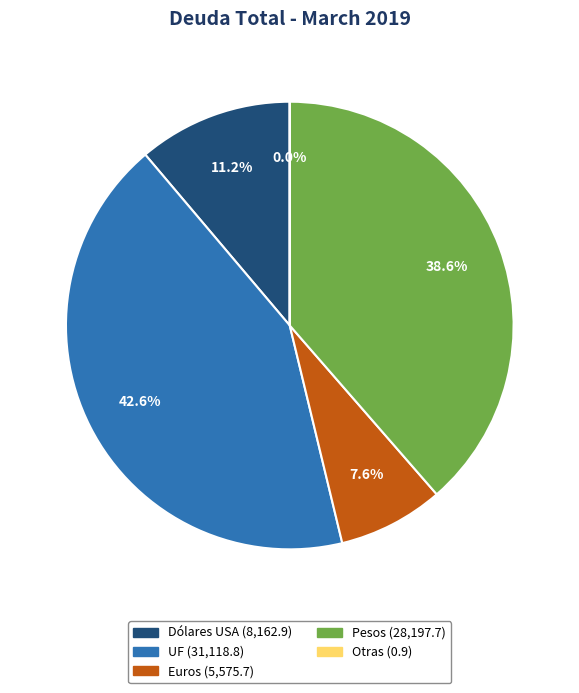

Is it true that Dólares USA is 11% of the pie?

True